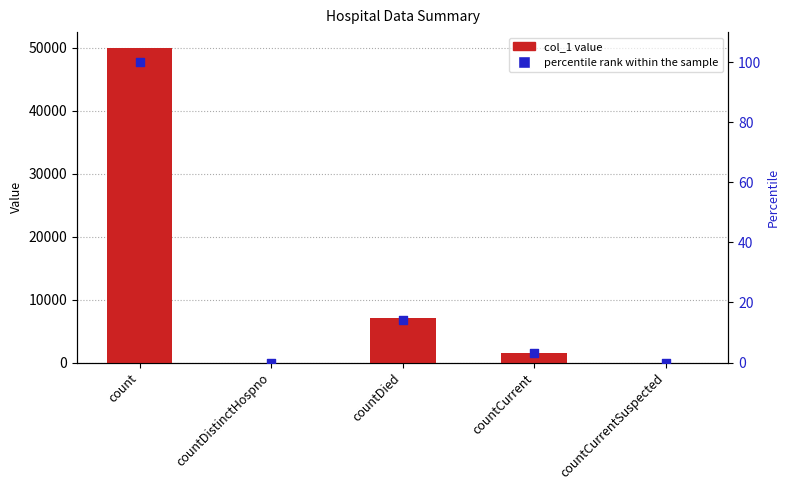

Which series contains the lowest Y value?

col_1